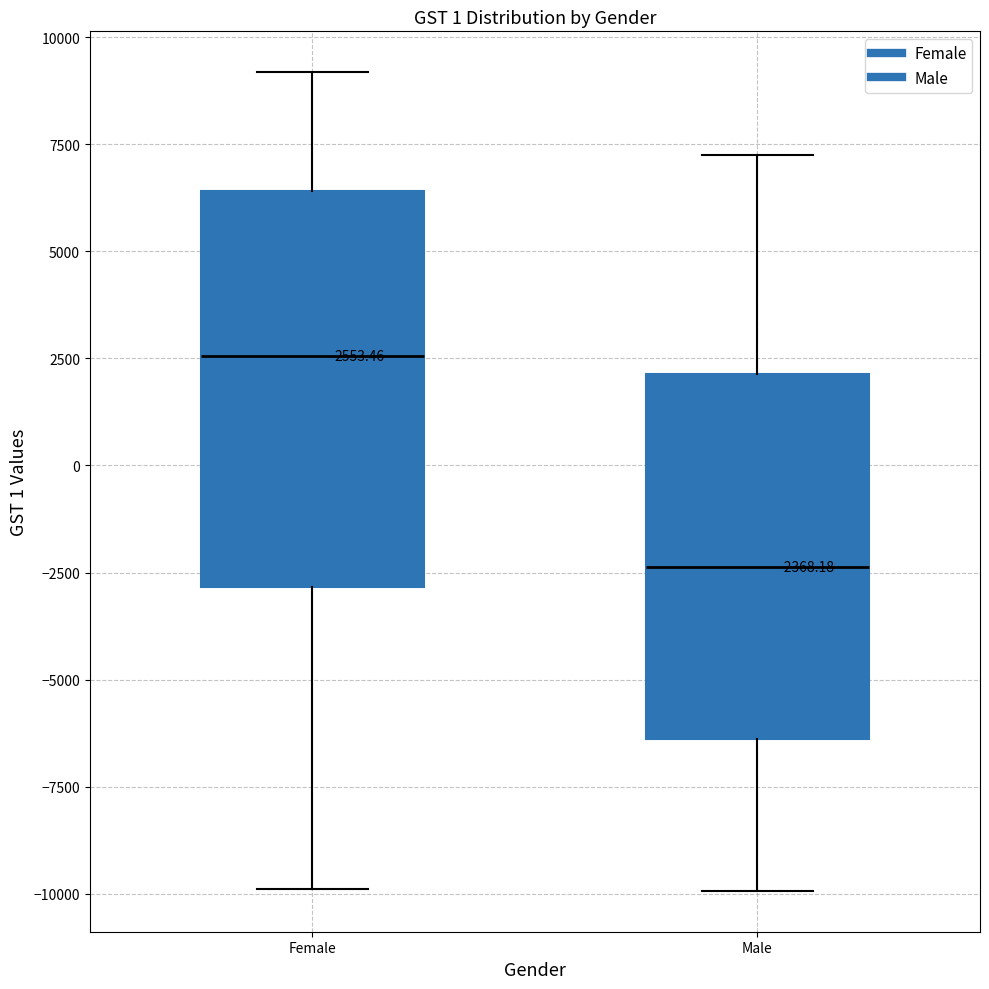

Comparing the boxes themselves (not the whiskers), which one is the tallest?

Female